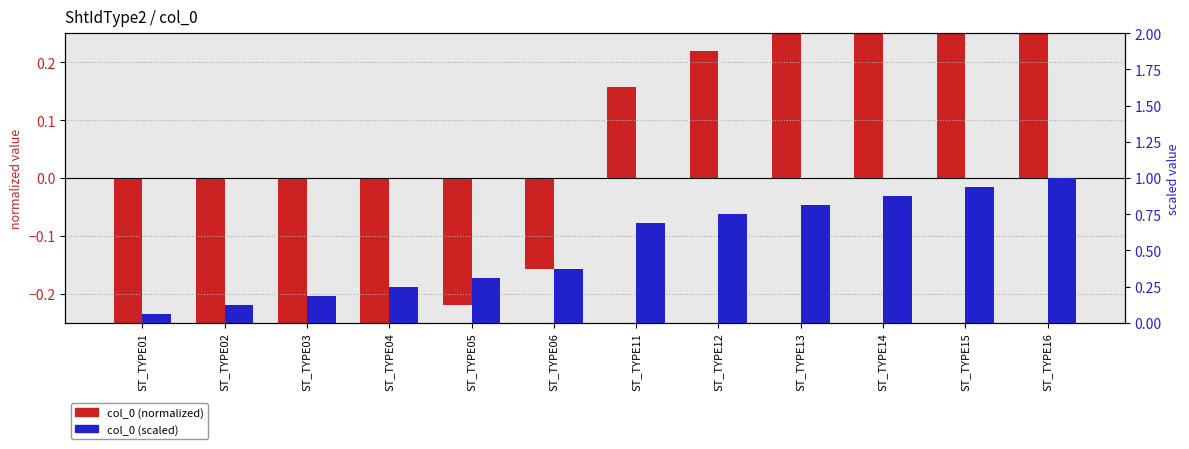

What value does the col_0 (normalized) series have at ST_TYPE11?

0.2